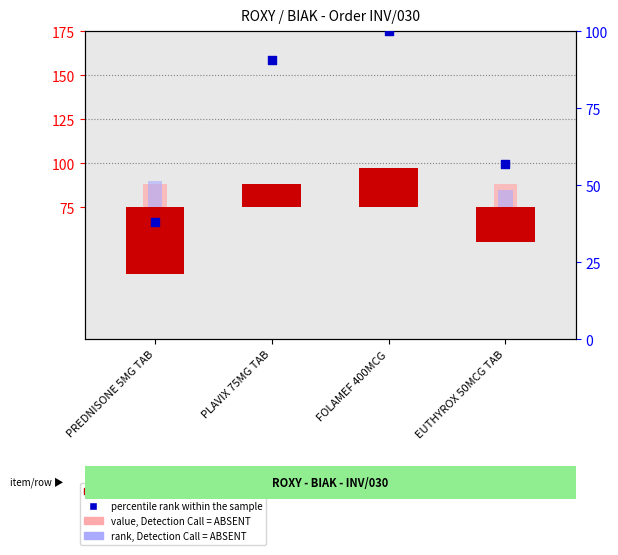

Which series reaches the minimum Y coordinate?

count